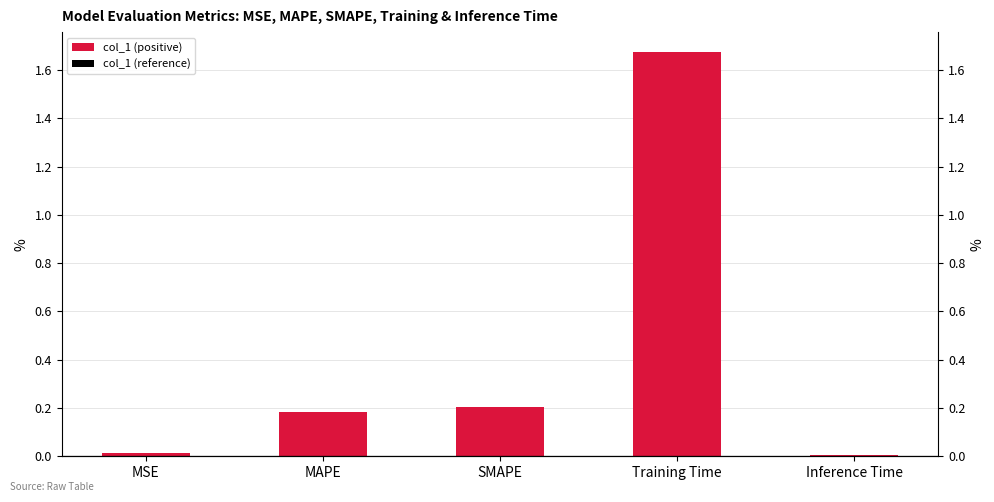

Reading left to right, what are all the values shown in this chart?

MSE=0.0	MAPE=0.2	SMAPE=0.2	Training Time=1.7	Inference Time=0.0